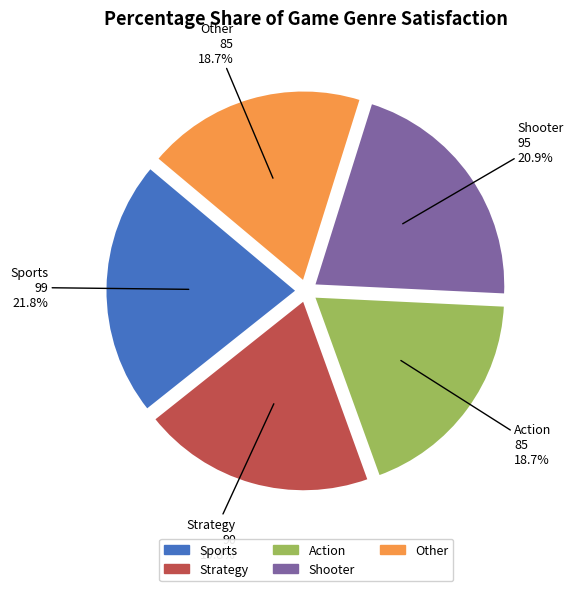

To the nearest percent, what is the difference between the Other and Sports slice percentages?

3%